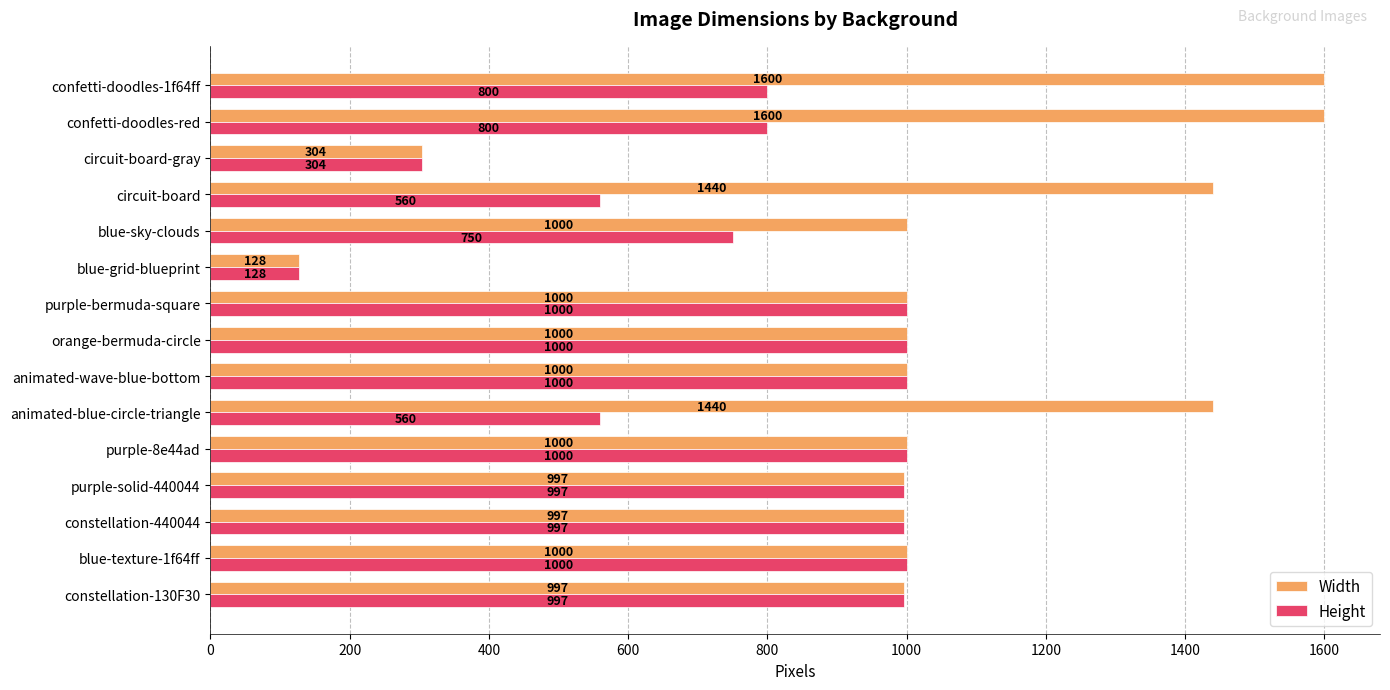

The value of Width at blue-sky-clouds is 1000. True or false?

True